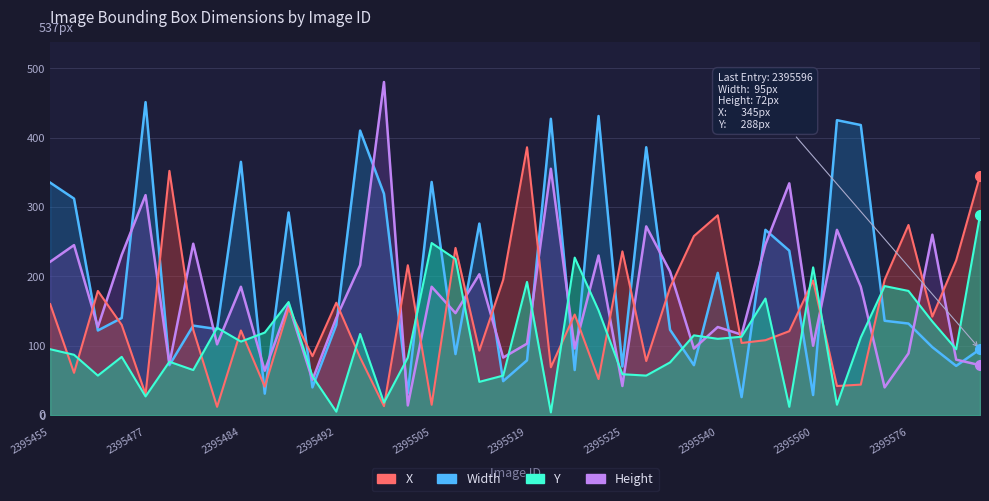

What is the average value of the Y series?

109